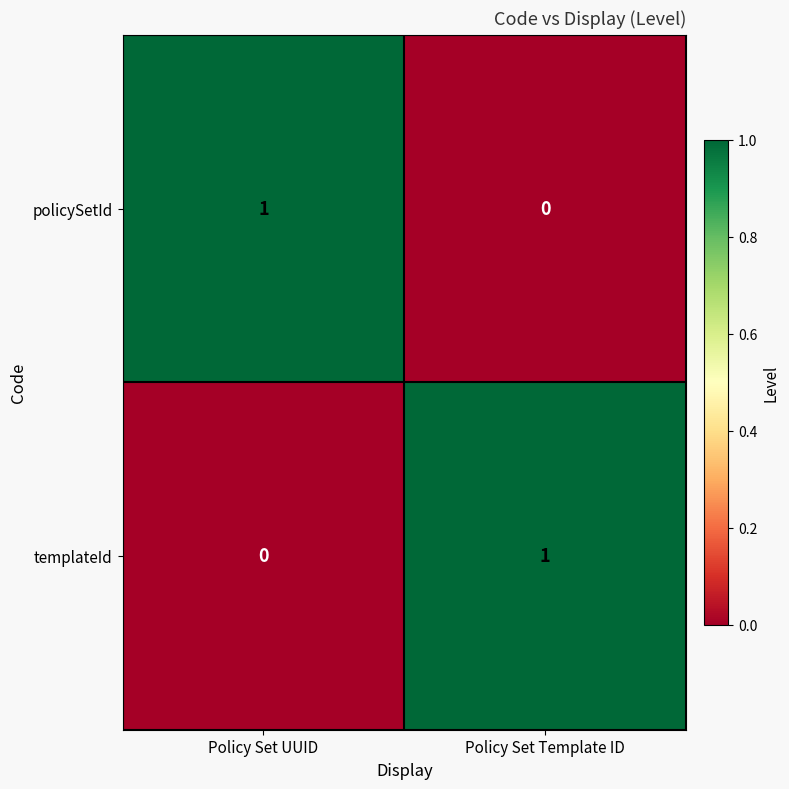

Where is policySetId nearest to the value 0?

Policy Set Template ID